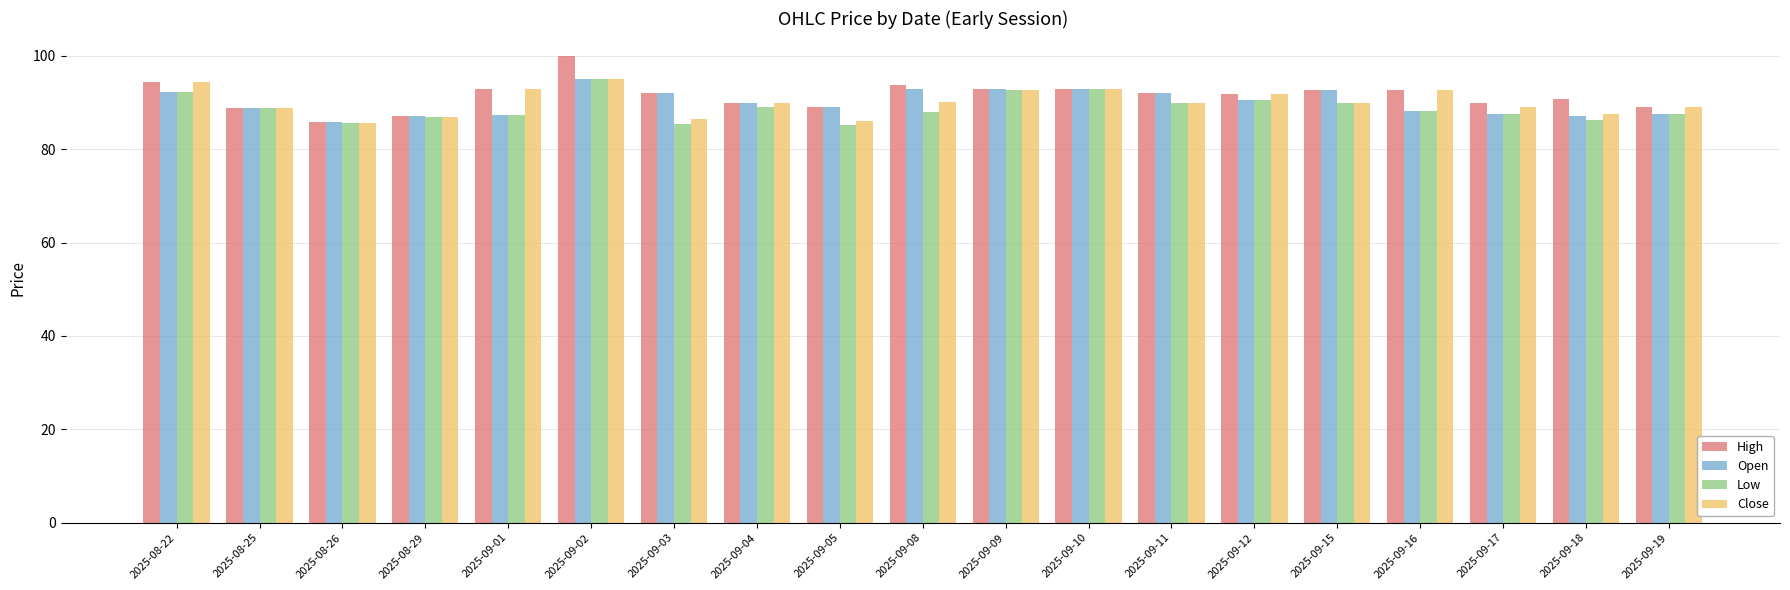

True or false: Low has a value of 92.7 at 2025-09-09.

True